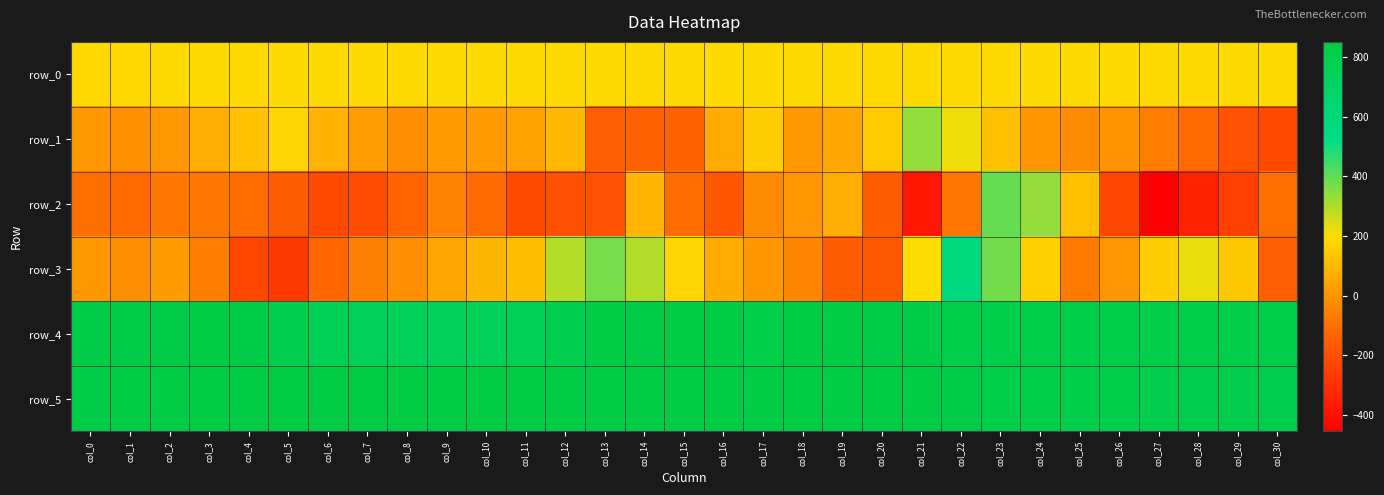

Reading left to right, list all the values displayed in this chart.

row_0: col_0=188.2	col_1=188.3	col_2=188.3	col_3=188.4	col_4=188.4	col_5=188.5	col_6=188.5	col_7=188.6	col_8=188.6	col_9=188.7	col_10=188.7	col_11=188.7	col_12=188.8	col_13=188.8	col_14=188.9	col_15=188.9	col_16=189.0	col_17=189.0	col_18=189.1	col_19=189.1	col_20=189.1	col_21=189.2	col_22=189.2	col_23=189.3	col_24=189.3	col_25=189.4	col_26=189.4	col_27=189.5	col_28=189.5	col_29=189.6	col_30=189.6
row_1: col_0=11.0	col_1=-8.0	col_2=12.0	col_3=70.0	col_4=126.0	col_5=175.0	col_6=79.0	col_7=23.0	col_8=-11.0	col_9=16.0	col_10=15.0	col_11=38.0	col_12=98.0	col_13=-153.0	col_14=-143.0	col_15=-137.0	col_16=61.0	col_17=155.0	col_18=12.0	col_19=48.0	col_20=152.0	col_21=337.0	col_22=216.0	col_23=122.0	col_24=8.0	col_25=-21.0	col_26=-3.0	col_27=-61.0	col_28=-115.0	col_29=-189.0	col_30=-217.0
row_2: col_0=-102.0	col_1=-116.0	col_2=-77.0	col_3=-81.0	col_4=-106.0	col_5=-160.0	col_6=-215.0	col_7=-207.0	col_8=-130.0	col_9=-47.0	col_10=-114.0	col_11=-213.0	col_12=-196.0	col_13=-194.0	col_14=89.0	col_15=-103.0	col_16=-176.0	col_17=-28.0	col_18=2.0	col_19=70.0	col_20=-154.0	col_21=-381.0	col_22=-82.0	col_23=397.0	col_24=335.0	col_25=122.0	col_26=-225.0	col_27=-454.0	col_28=-344.0	col_29=-249.0	col_30=-101.0
row_3: col_0=14.0	col_1=-18.0	col_2=17.0	col_3=-57.0	col_4=-225.0	col_5=-274.0	col_6=-123.0	col_7=-56.0	col_8=-15.0	col_9=41.0	col_10=92.0	col_11=112.0	col_12=295.0	col_13=375.0	col_14=299.0	col_15=176.0	col_16=61.0	col_17=6.0	col_18=-40.0	col_19=-159.0	col_20=-167.0	col_21=199.0	col_22=564.0	col_23=382.0	col_24=158.0	col_25=-67.0	col_26=3.0	col_27=154.0	col_28=229.0	col_29=140.0	col_30=-151.0
row_4: col_0=832.0	col_1=831.0	col_2=833.0	col_3=839.0	col_4=835.0	col_5=805.0	col_6=762.0	col_7=750.0	col_8=744.0	col_9=742.0	col_10=748.0	col_11=762.0	col_12=804.0	col_13=836.0	col_14=834.0	col_15=836.0	col_16=839.0	col_17=828.0	col_18=837.0	col_19=840.0	col_20=835.0	col_21=831.0	col_22=827.0	col_23=822.0	col_24=820.0	col_25=826.0	col_26=820.0	col_27=820.0	col_28=822.0	col_29=817.0	col_30=819.0
row_5: col_0=831.0	col_1=837.0	col_2=840.0	col_3=846.0	col_4=845.0	col_5=849.0	col_6=845.0	col_7=845.0	col_8=851.0	col_9=844.0	col_10=847.0	col_11=845.0	col_12=847.0	col_13=843.0	col_14=843.0	col_15=841.0	col_16=849.0	col_17=843.0	col_18=846.0	col_19=844.0	col_20=842.0	col_21=837.0	col_22=831.0	col_23=828.0	col_24=827.0	col_25=823.0	col_26=820.0	col_27=812.0	col_28=813.0	col_29=812.0	col_30=815.0